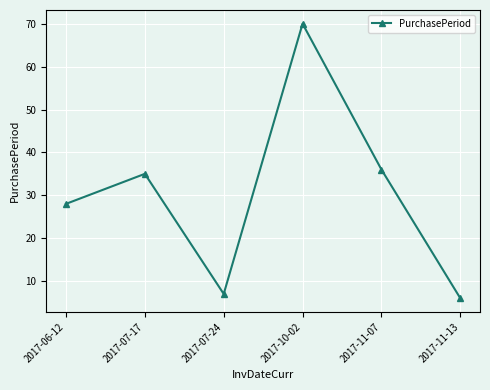

What is the ratio of the value at 2017-10-02 to the value at 2017-07-24?

10.0